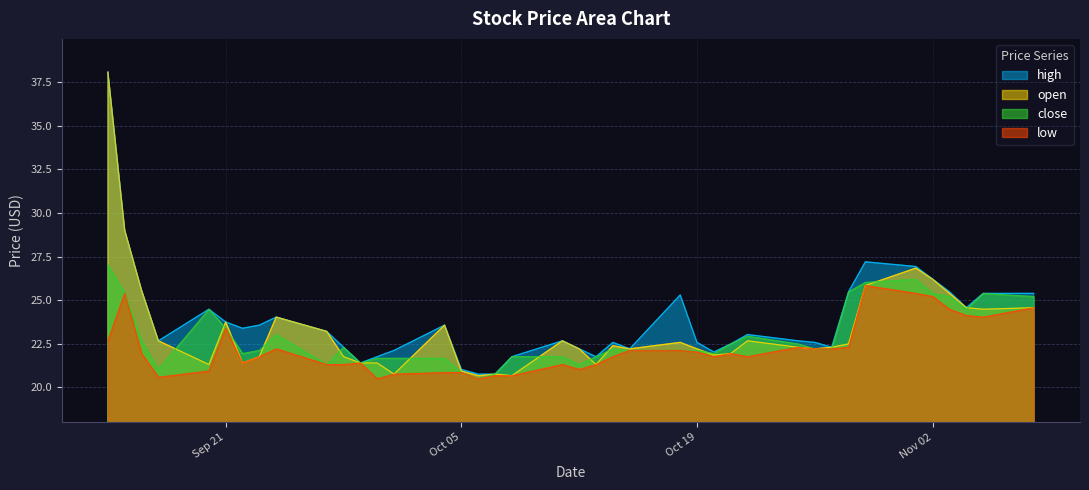

True or false: low and open cross at least once.

False